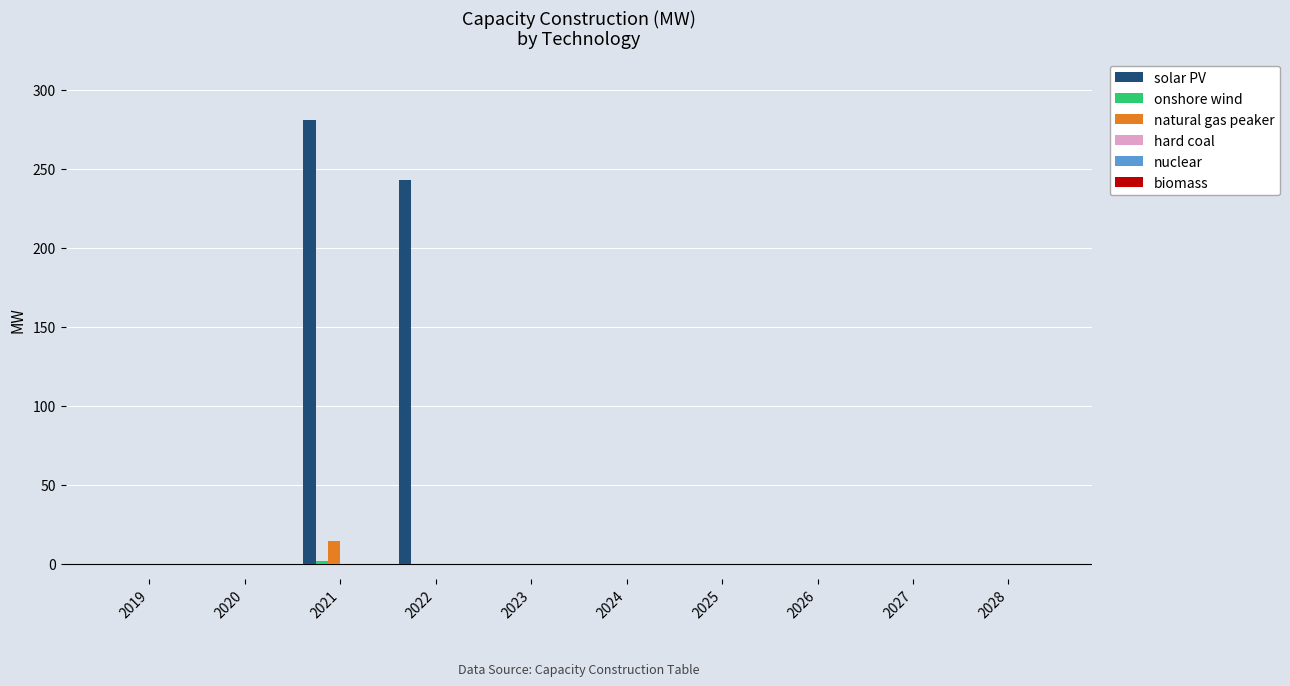

At which category is the sum across all series the highest?

2021